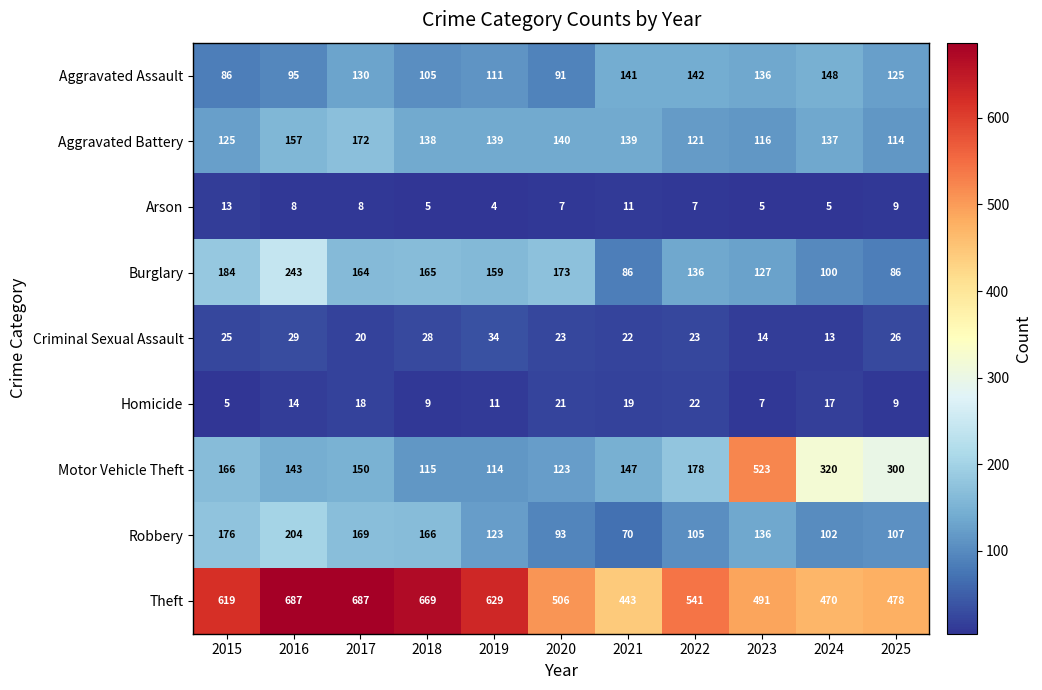

What is the lowest value of the Aggravated Assault series?

86